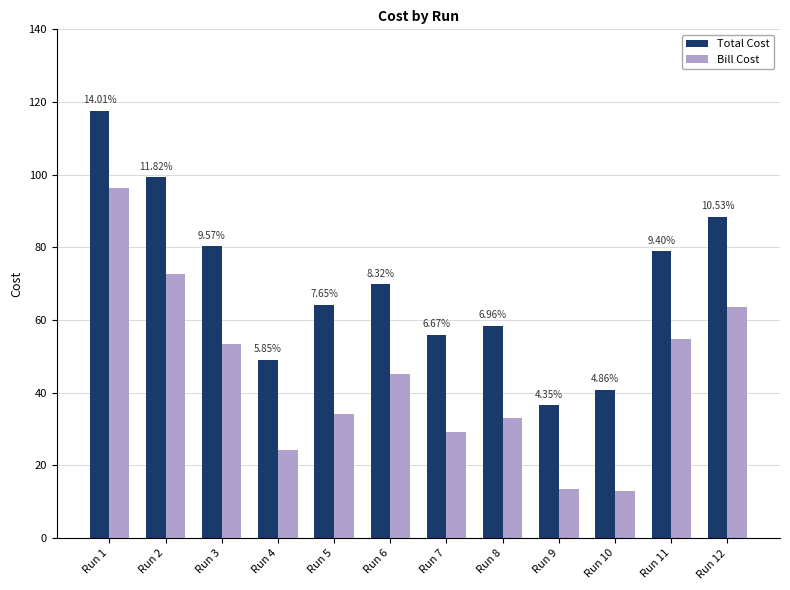

The Total Cost series shows 56.1 at Run 10. True or false?

False